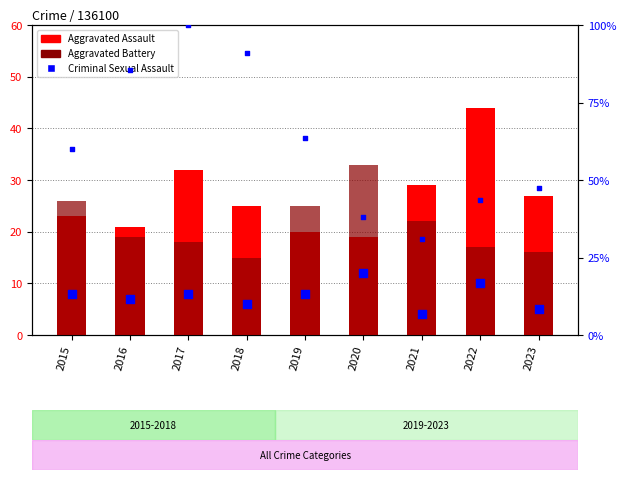

Which series reaches the maximum Y coordinate?

Aggravated Assault